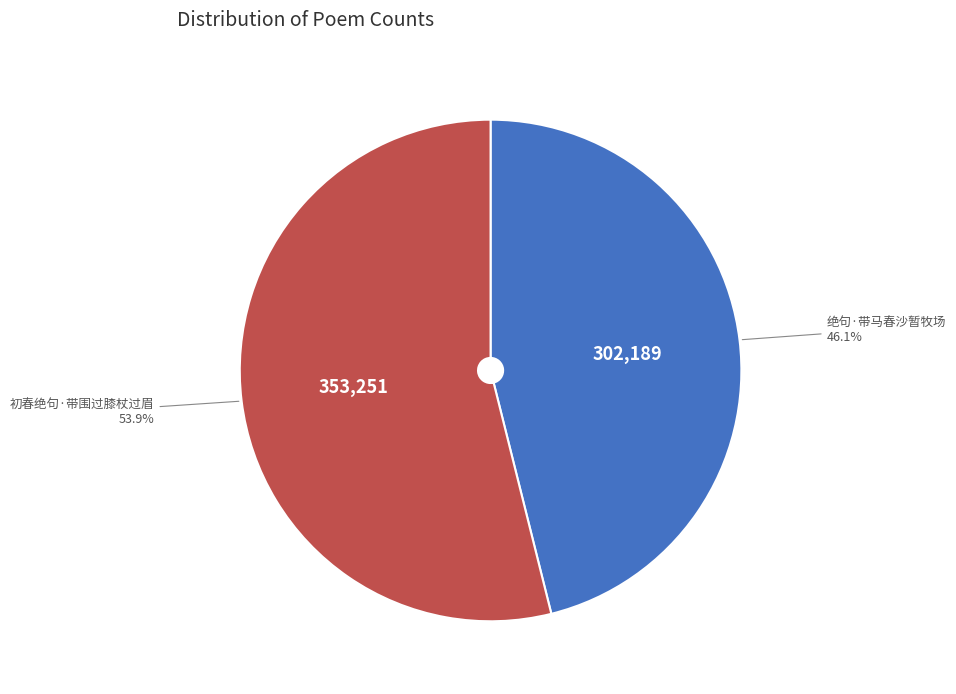

To the nearest percent, what is the average slice percentage?

50%